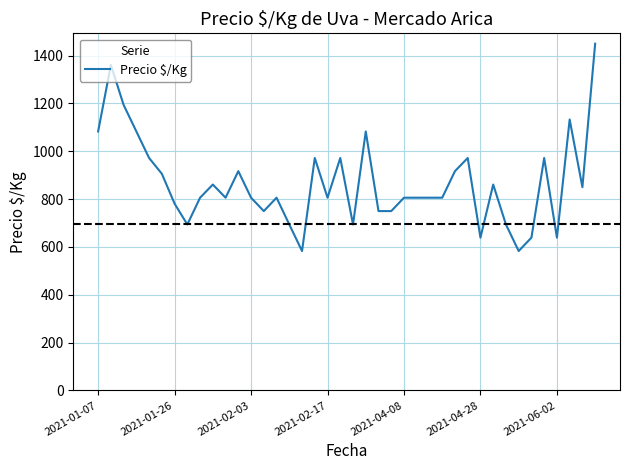

What is the difference between the maximum and minimum values?

867